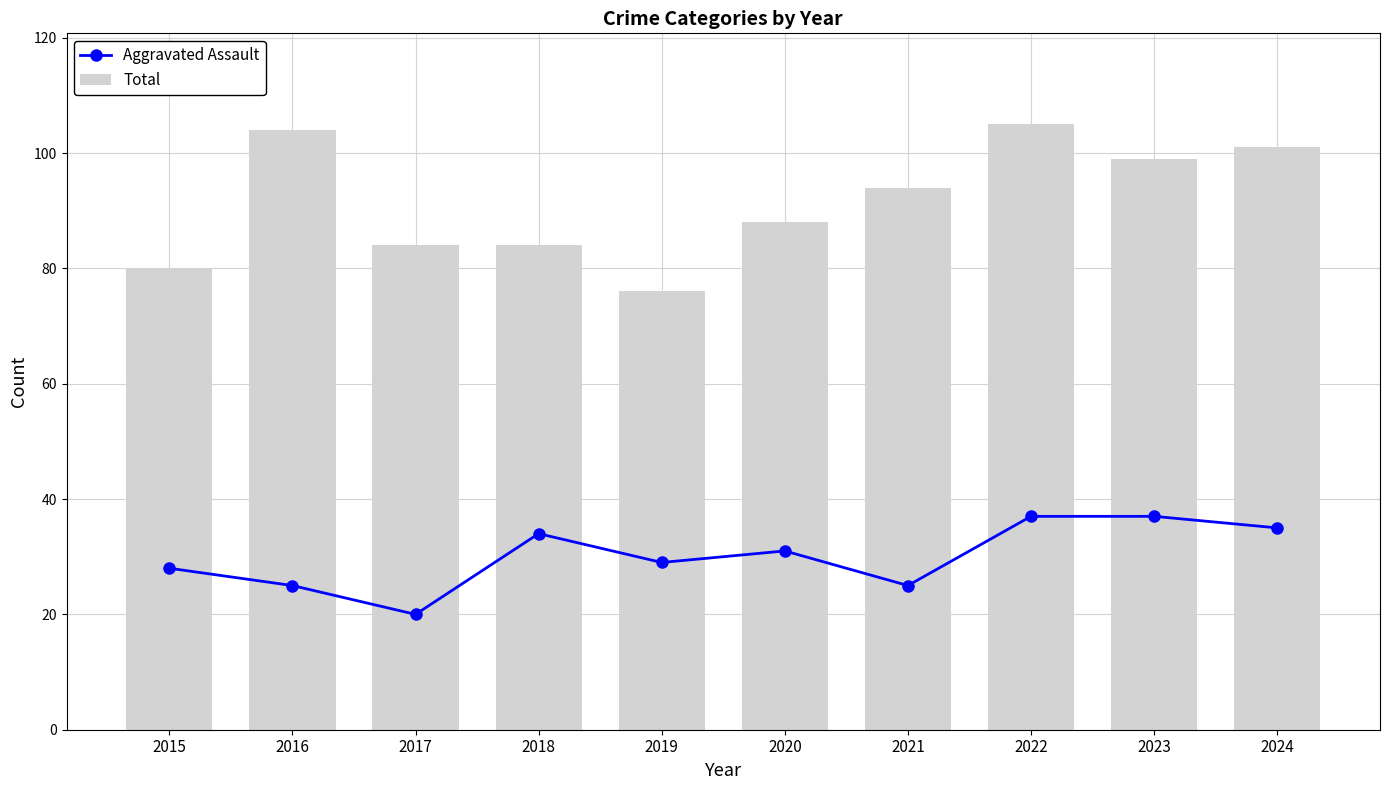

Which label corresponds to the smallest value in the chart?

2017